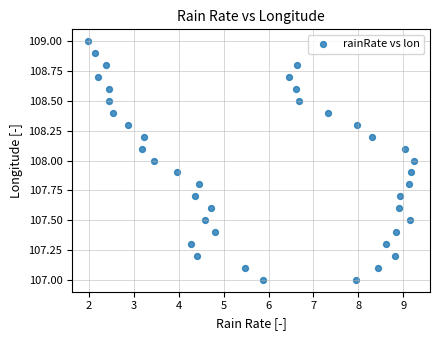

What is the range of Y values (max minus min)?

2.0